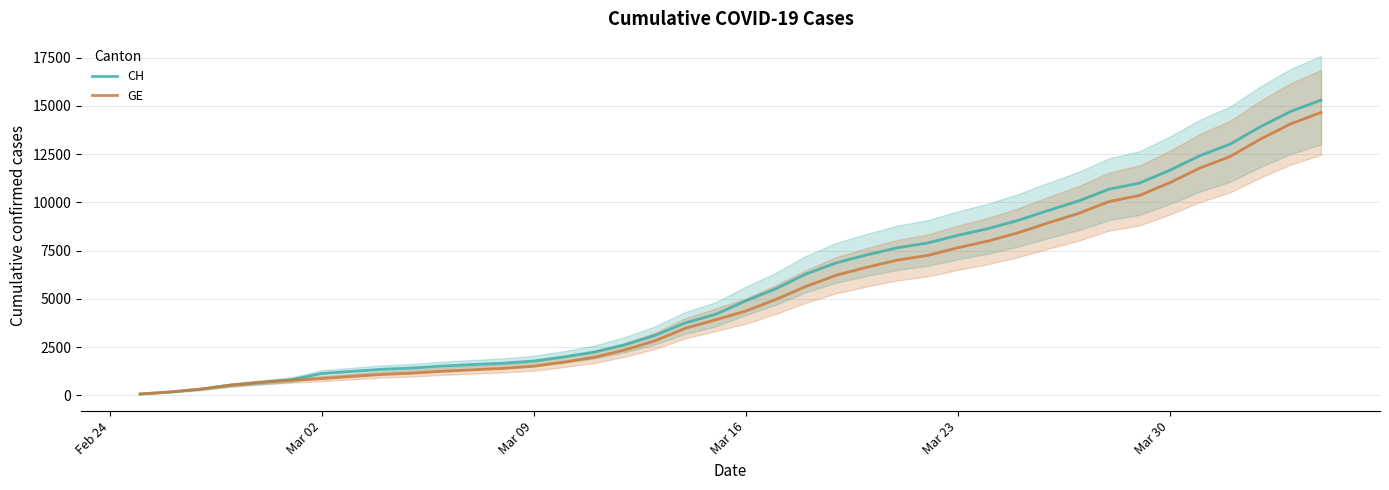

How many lines are shown in the chart?

2